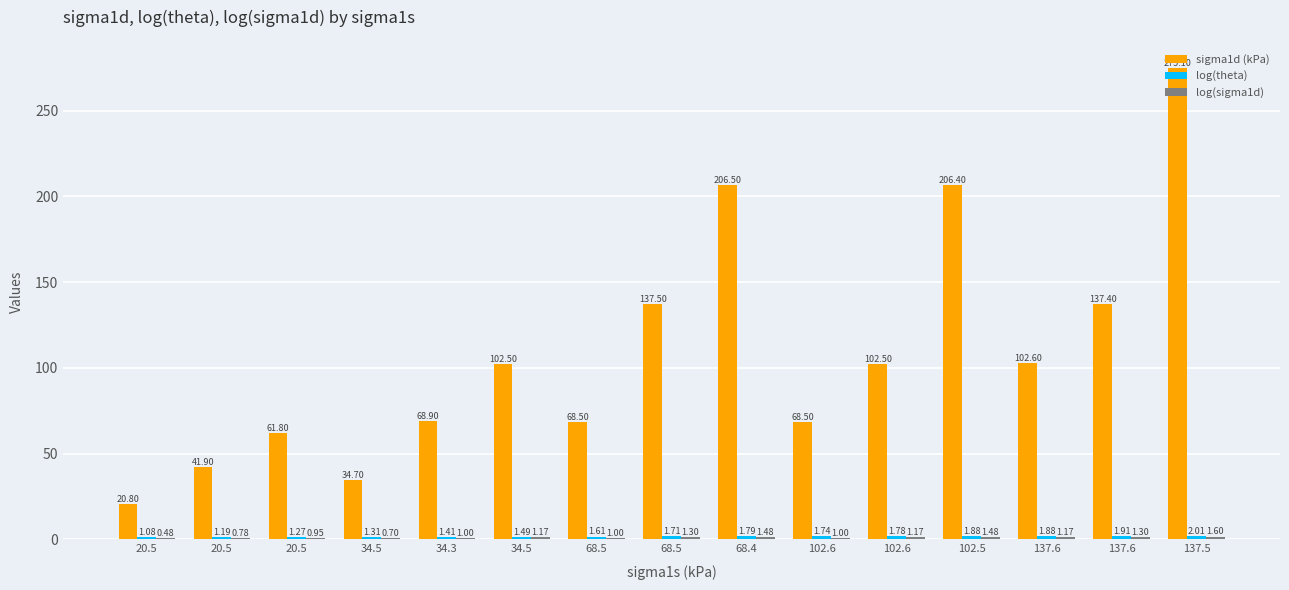

How many categories are shown in the chart?

15